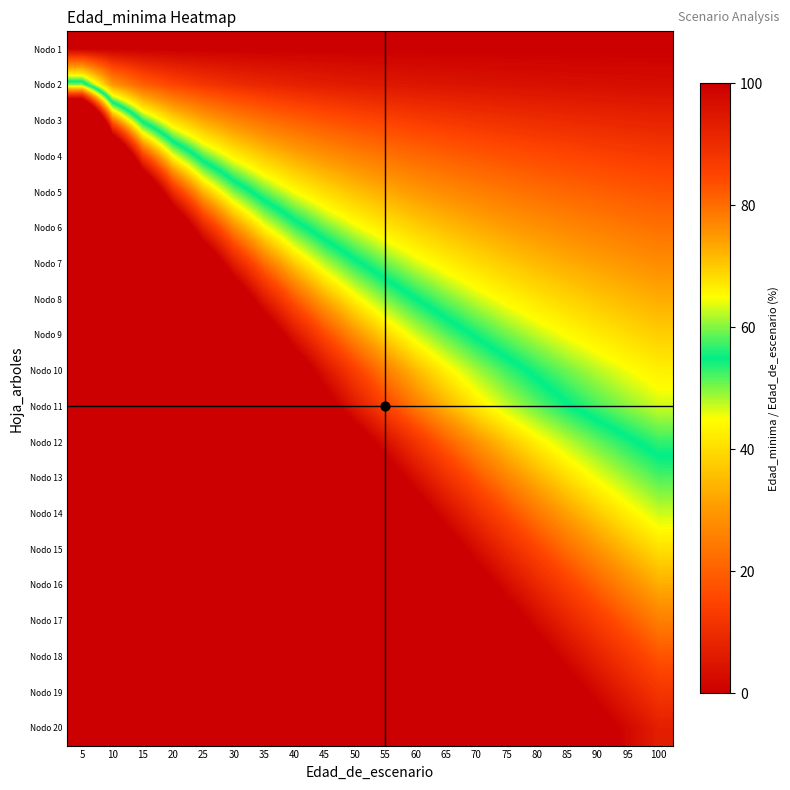

Which category has the lowest value across all series?

5